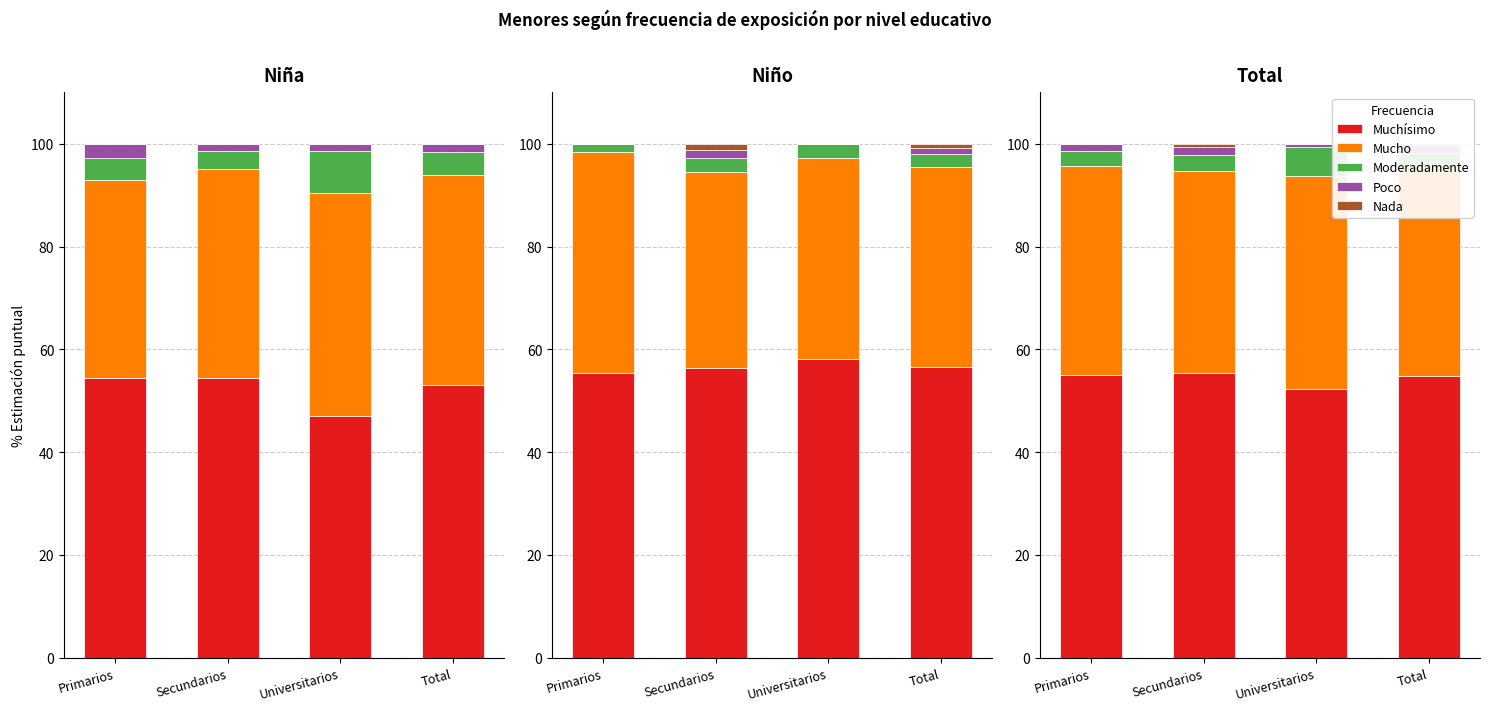

What is the difference between the maximum and second lowest values in the Moderadamente series?

2.5